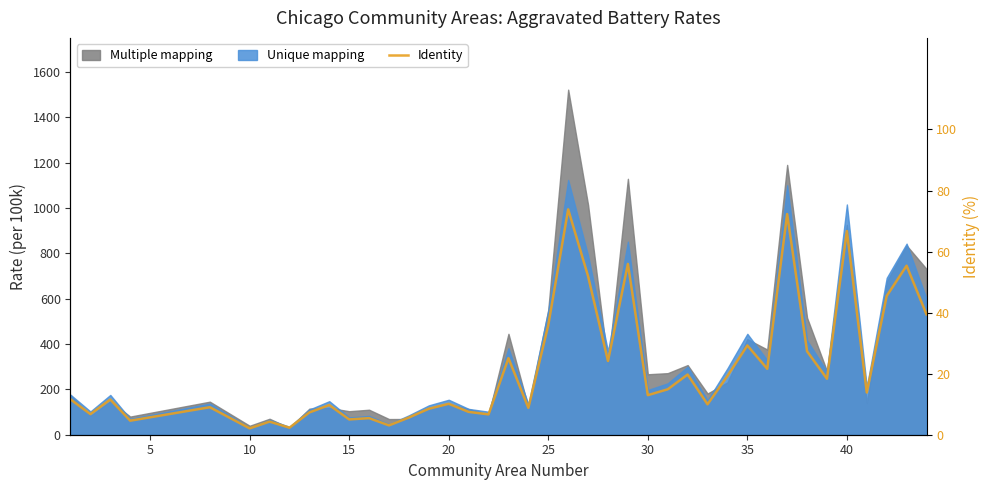

The chart shows a value of 98.8 at 32. True or false?

False